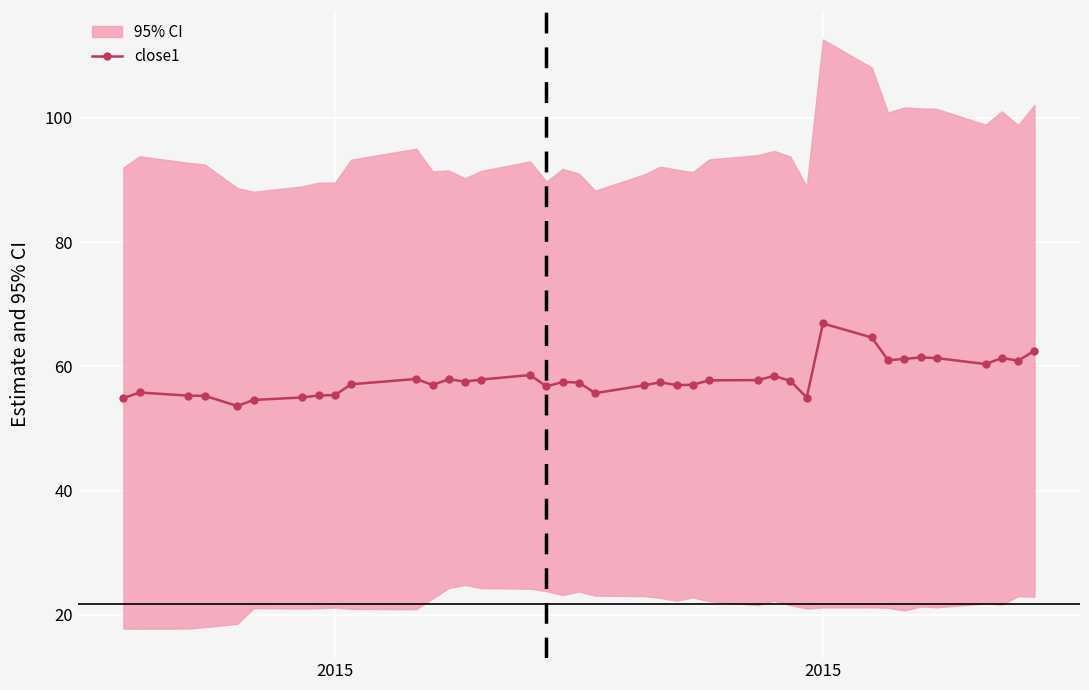

True or false: the data shows 25.1 at 9.

False